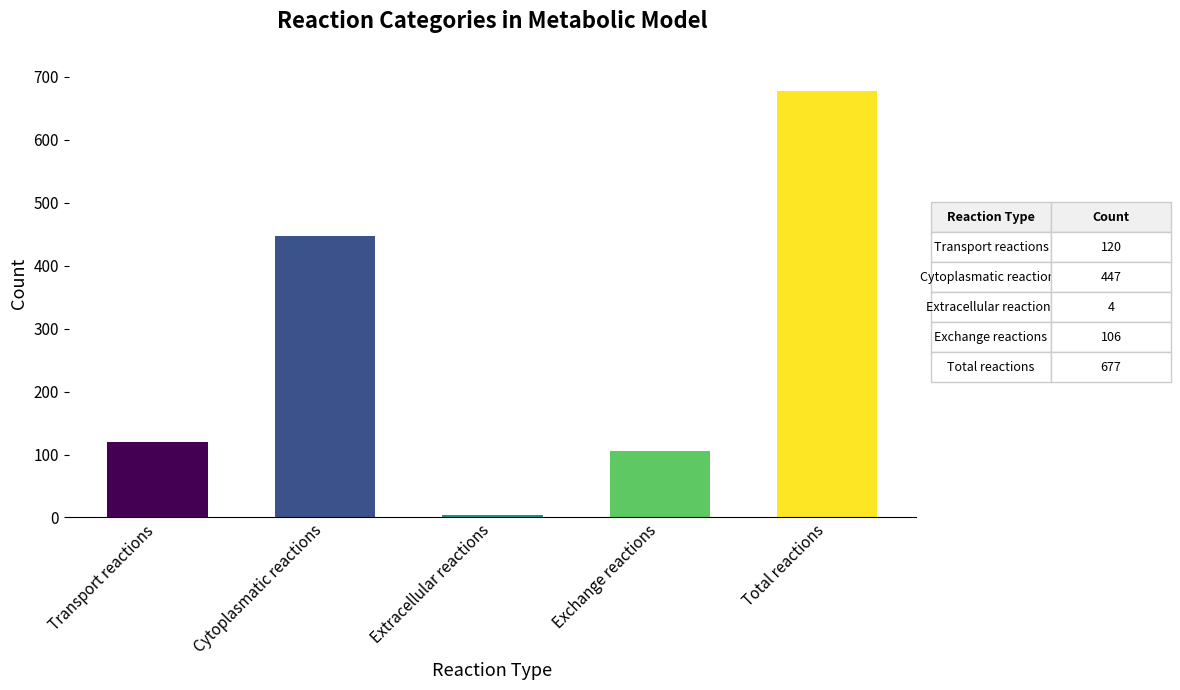

Between Exchange reactions and Extracellular reactions, which is larger?

Exchange reactions